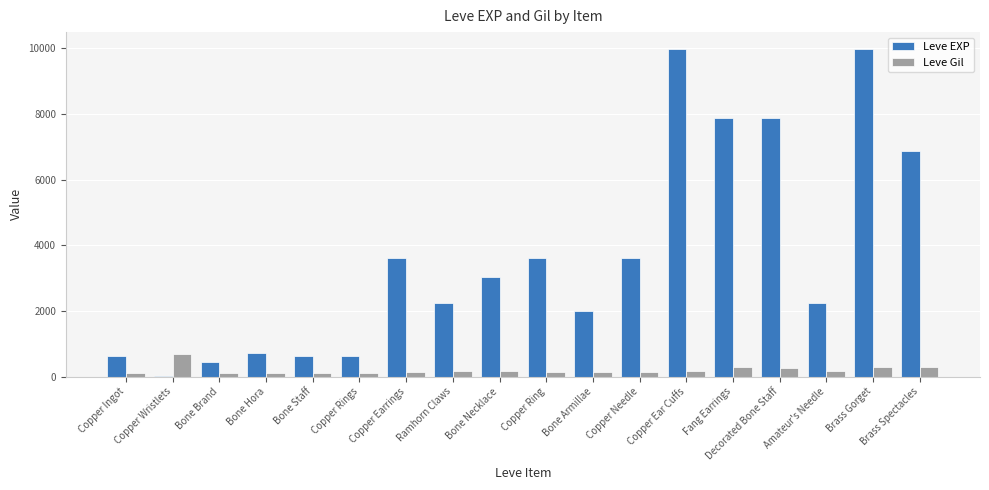

What is the sum of all Leve Gil values?

3603